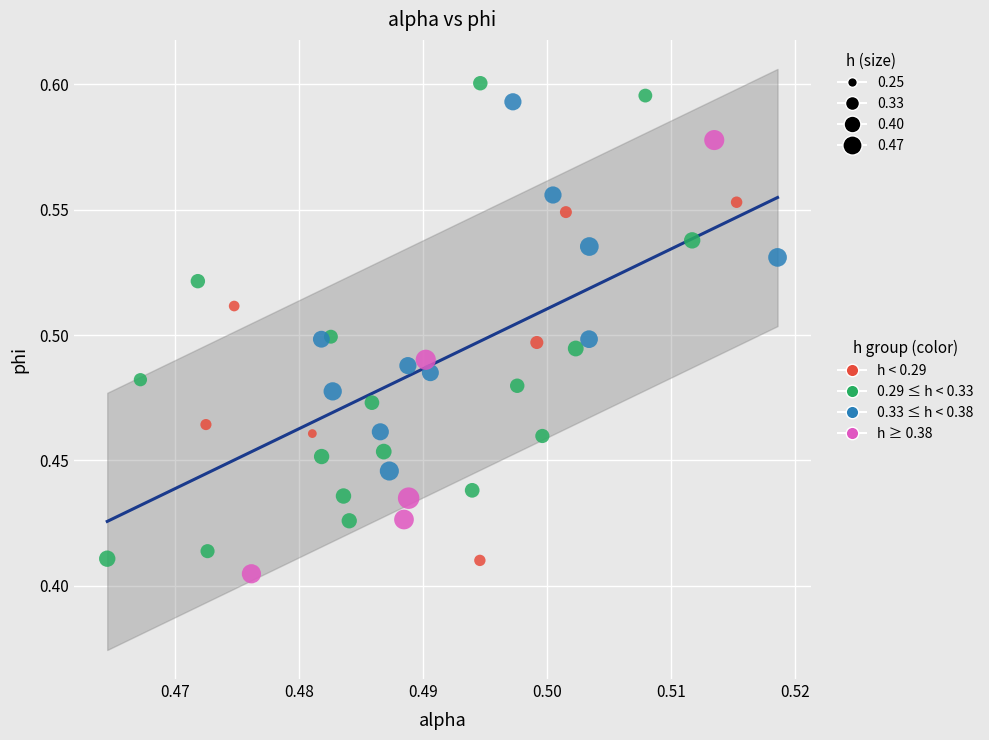

Which series contains the lowest Y value?

h ≥ 0.38